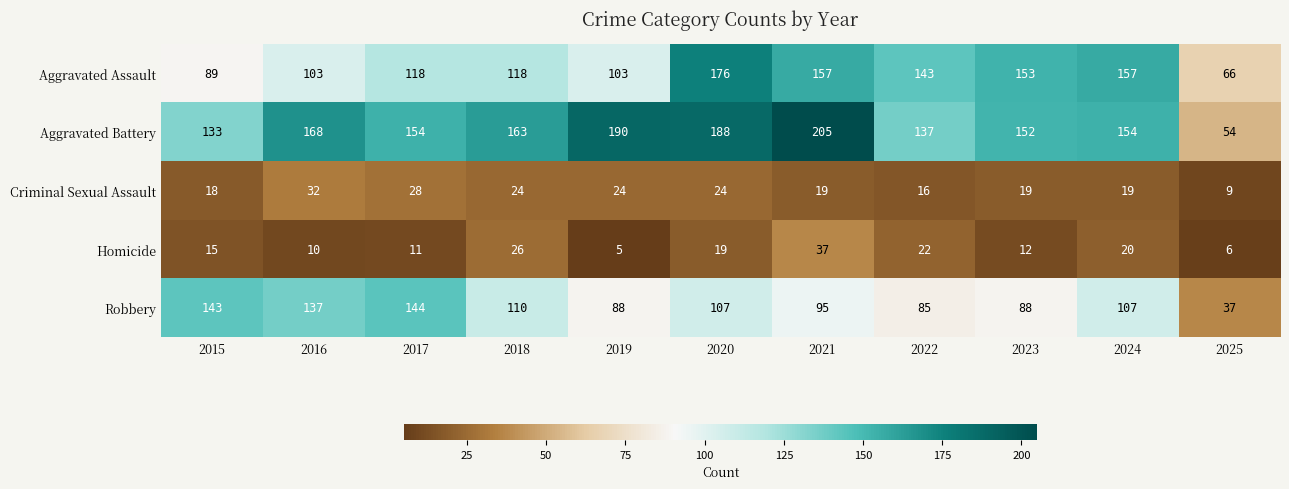

True or false: Homicide has a value of 4 at 2025.

False